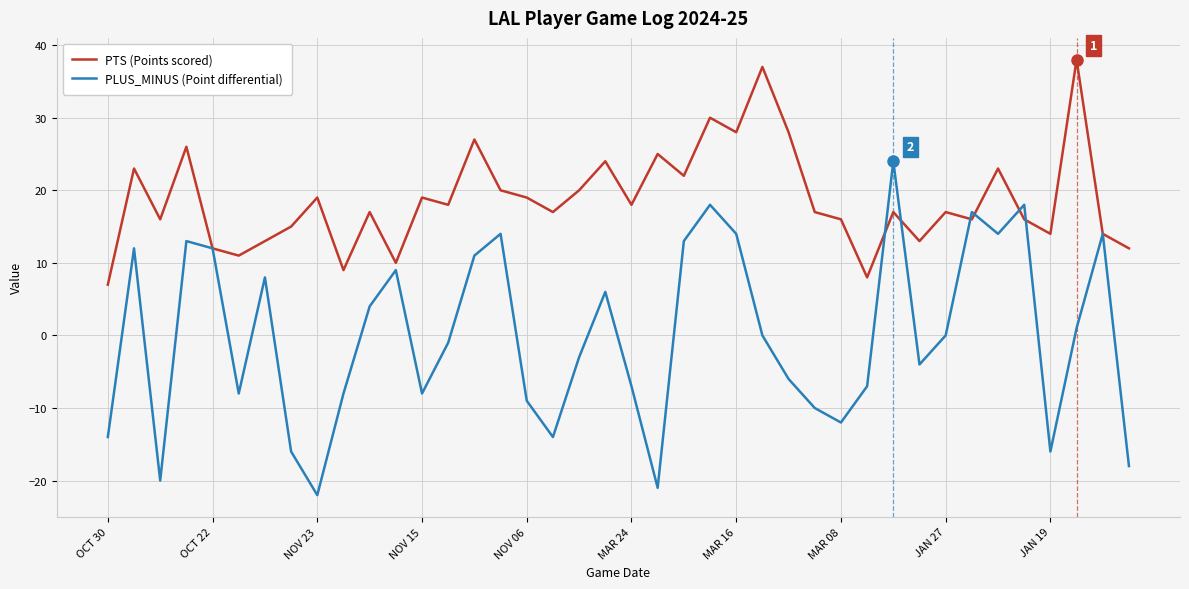

Which series has the largest total across all categories?

PTS (Points scored)